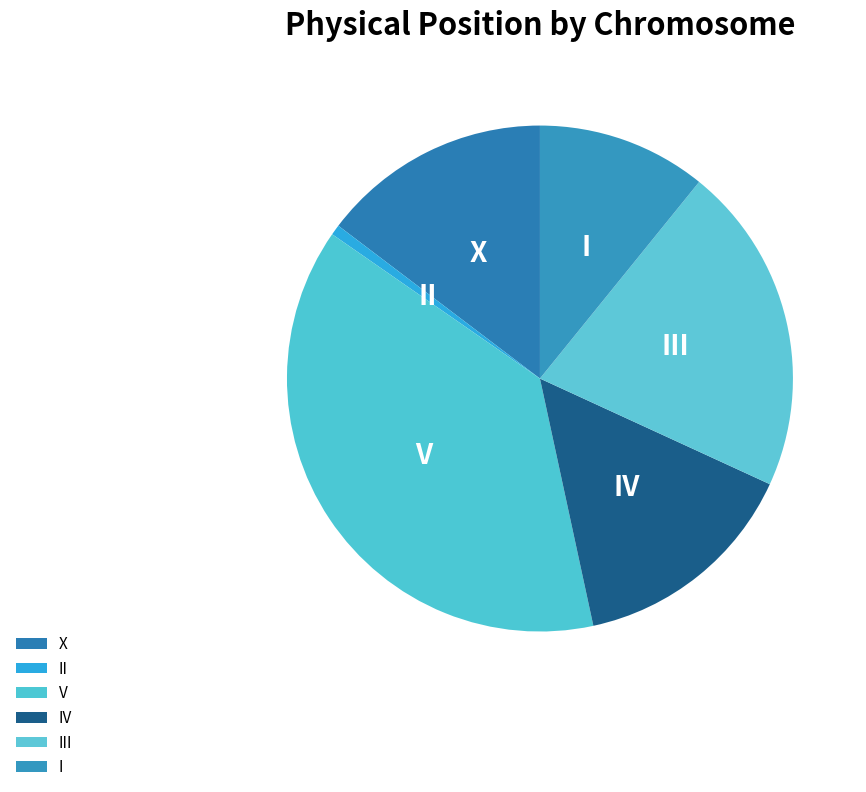

Count the number of slices in the pie.

6